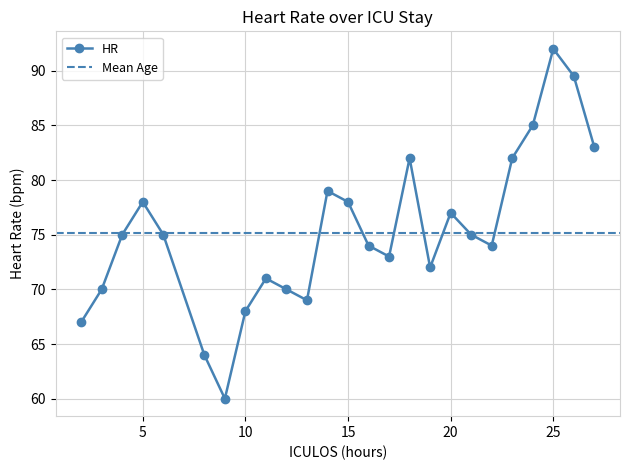

What is the ratio of the value at 14 to the value at 22?

1.1